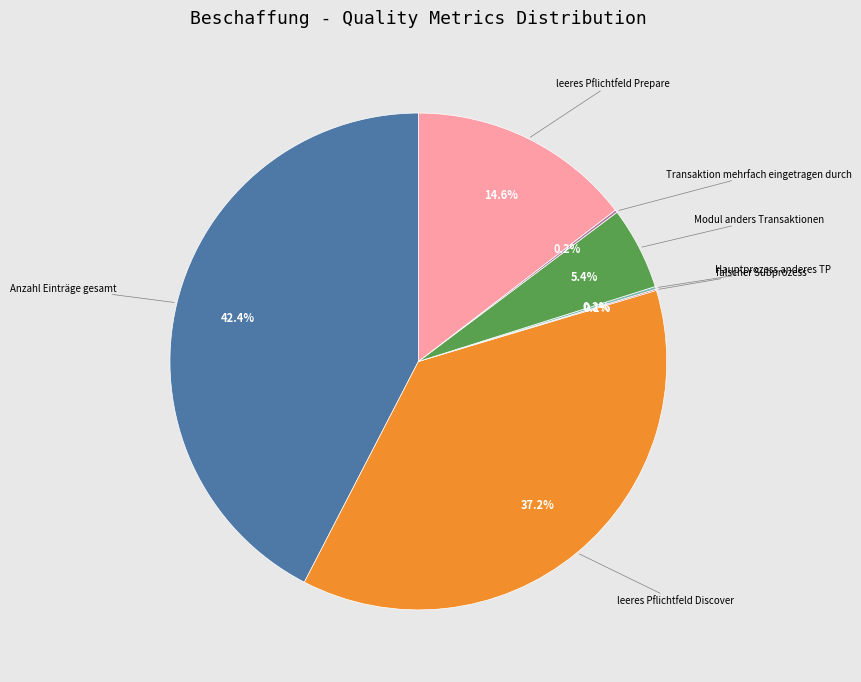

What is the largest slice in the pie chart?

Anzahl Einträge gesamt